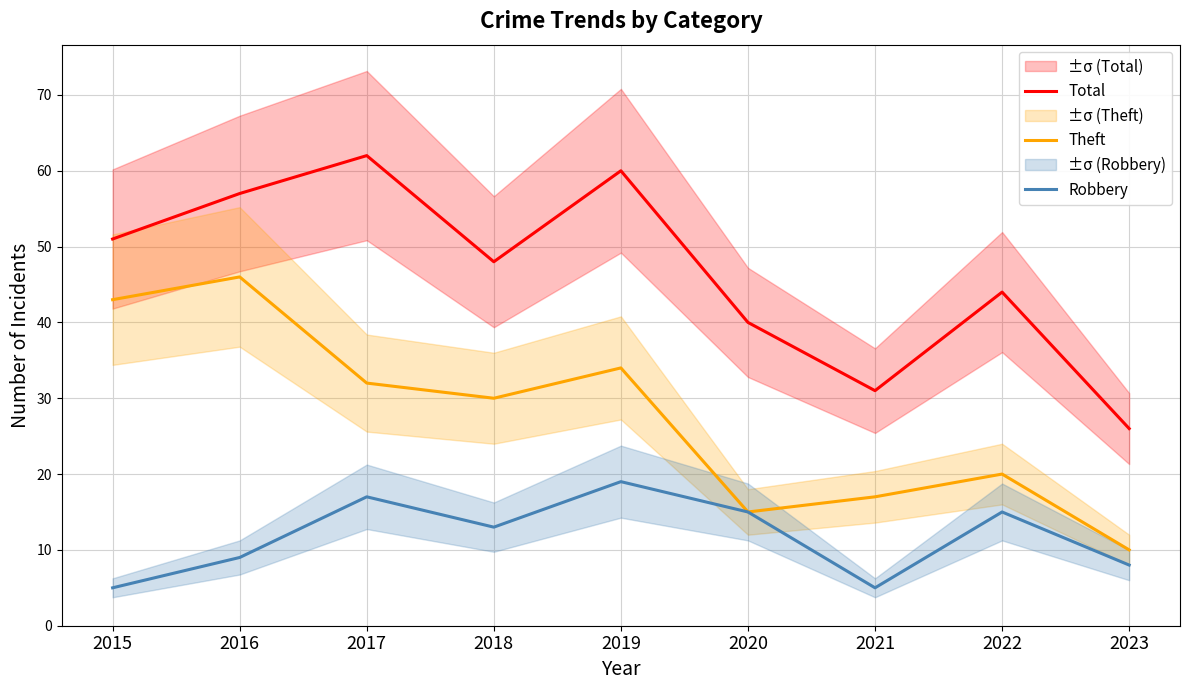

What is the value of the Total point at the 4th from the left?

48